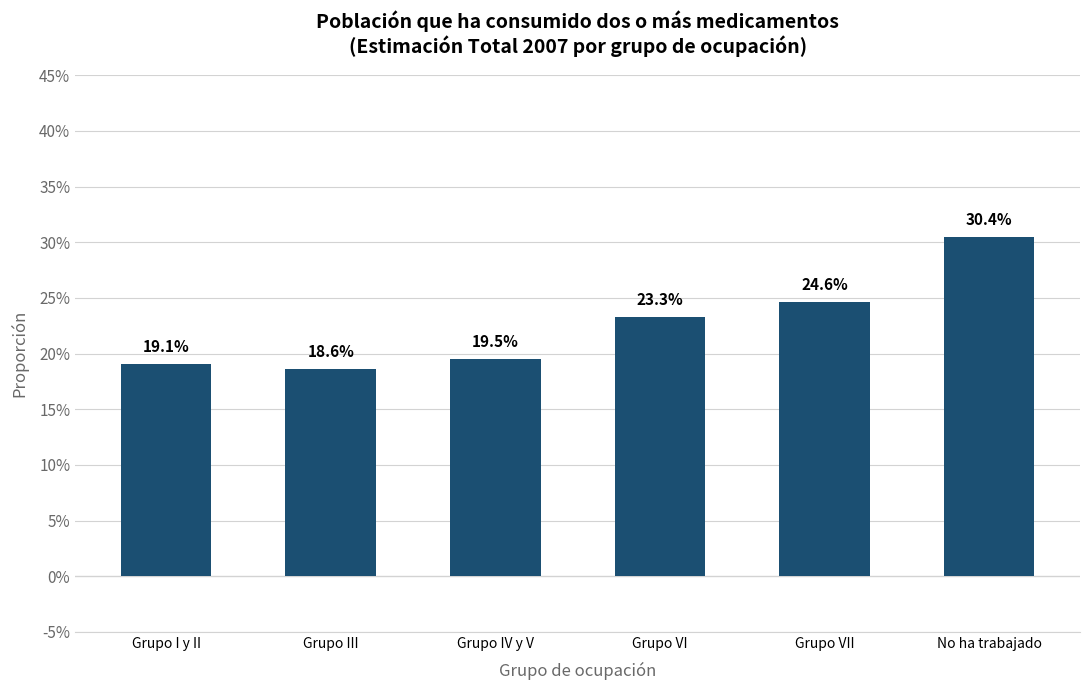

Where is the data nearest to the value 0?

Grupo III